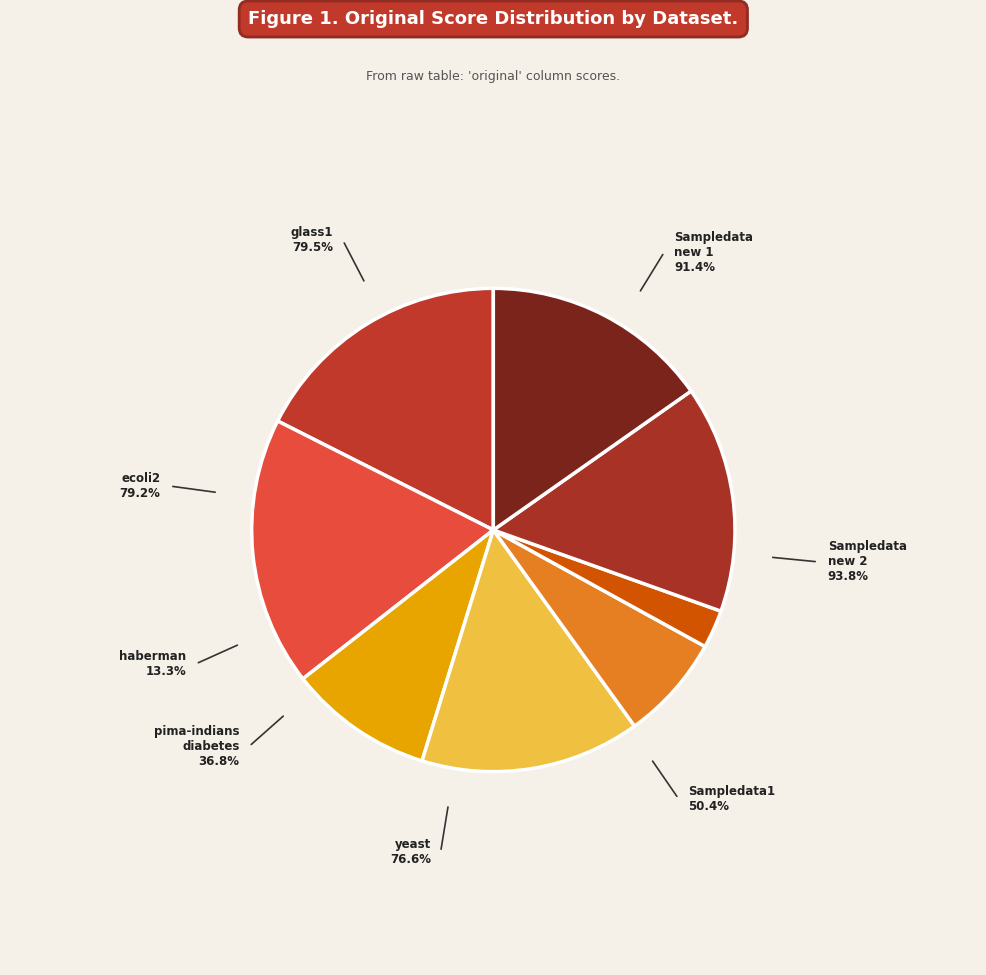

Which category has the biggest portion of the pie?

Sampledata_new_2